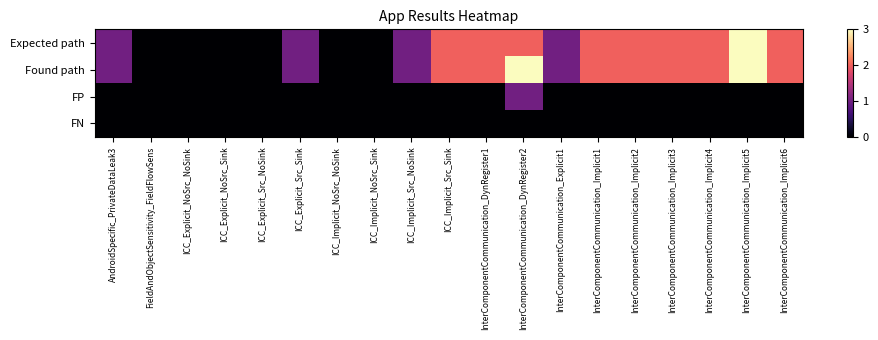

At ICC_Implicit_Src_NoSink, list the series in order from smallest to largest.

FP, FN, Expected path, Found path